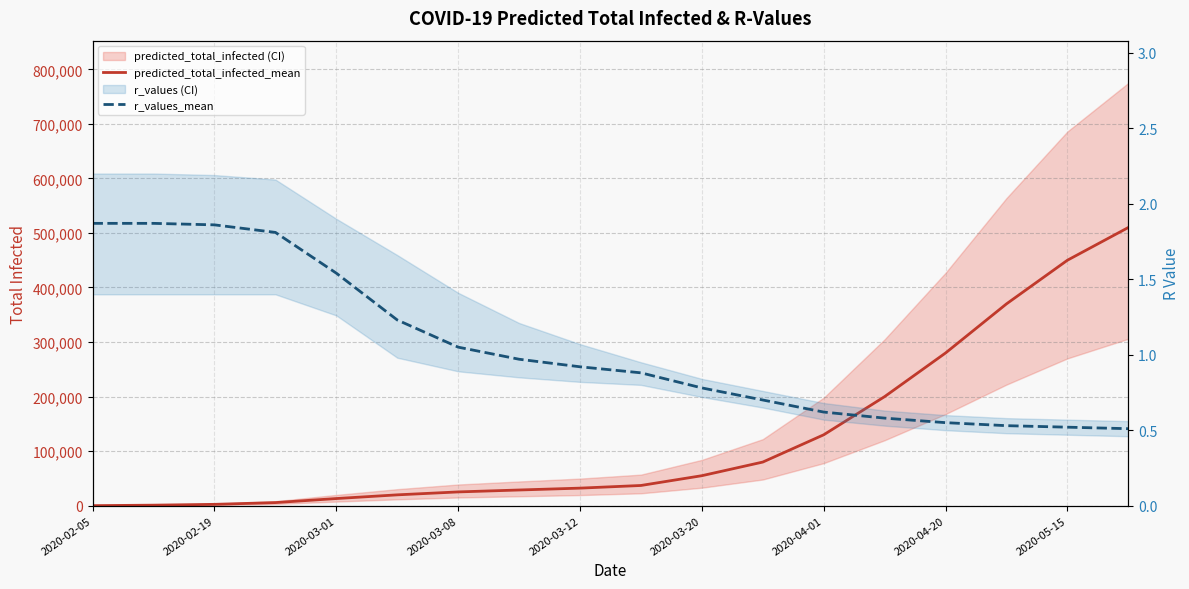

Is the value of r_values_mean at 15 greater than the value of predicted_total_infected_mean at 2020-04-20?

No